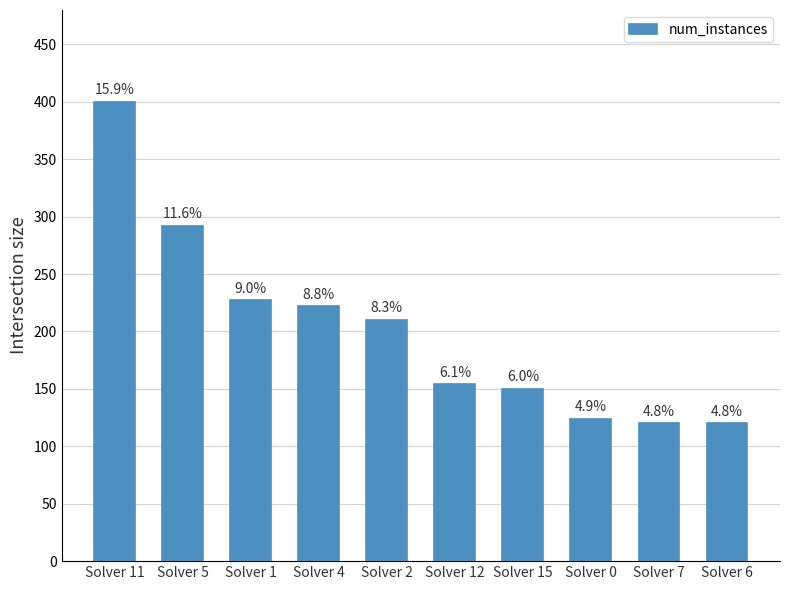

Does the chart contain stacked bars?

No